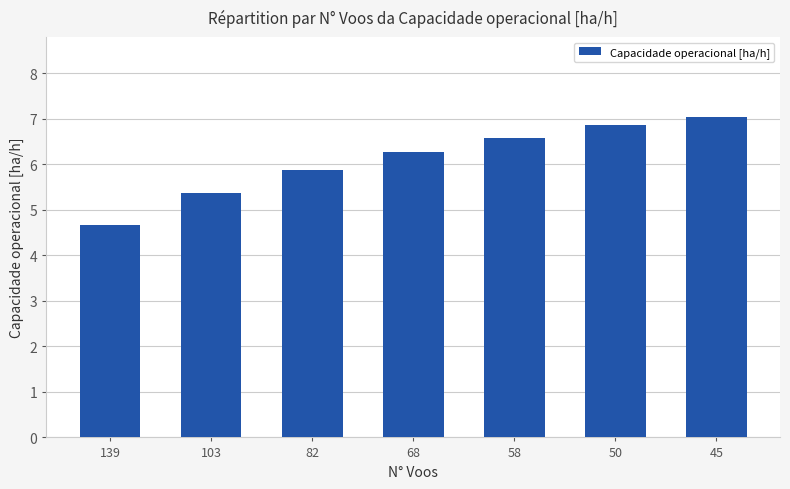

What is the sum of all values?

42.6